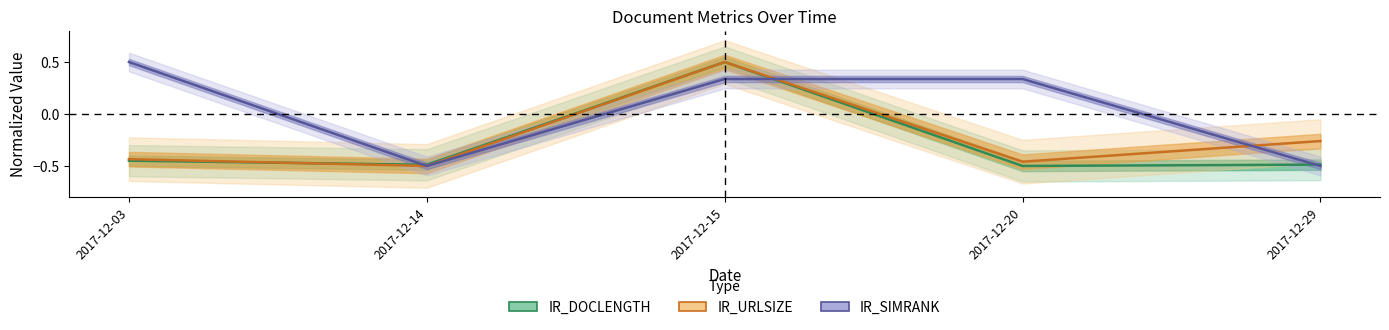

Which series ends up on top after the final intersection of IR_SIMRANK and IR_URLSIZE?

IR_URLSIZE